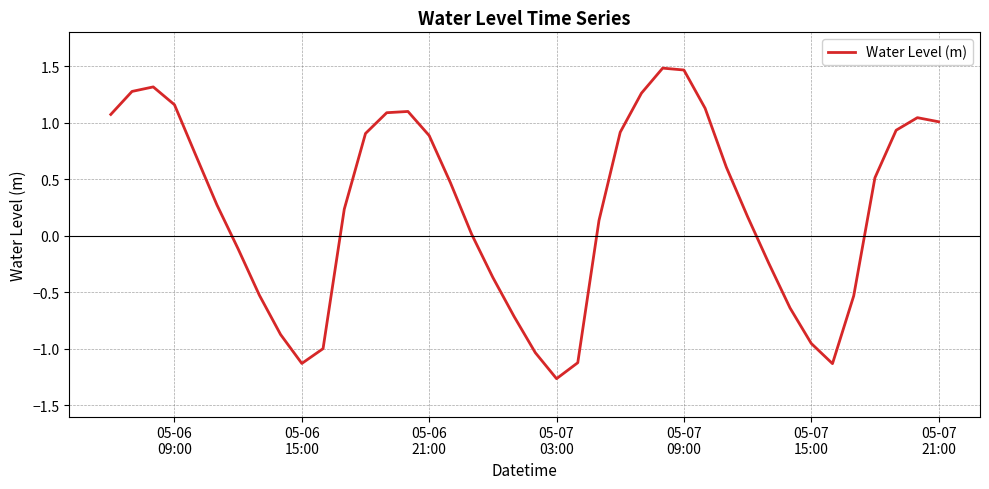

What is the difference between the maximum and minimum values?

2.7